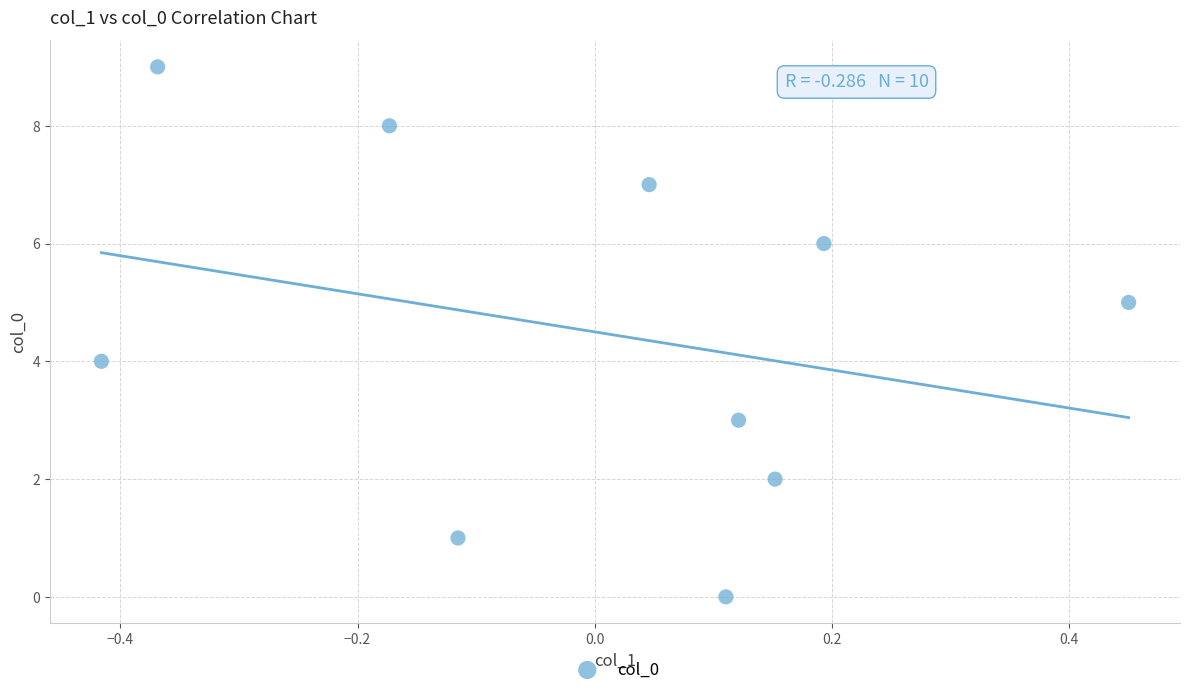

What is the range of Y values (max minus min)?

9